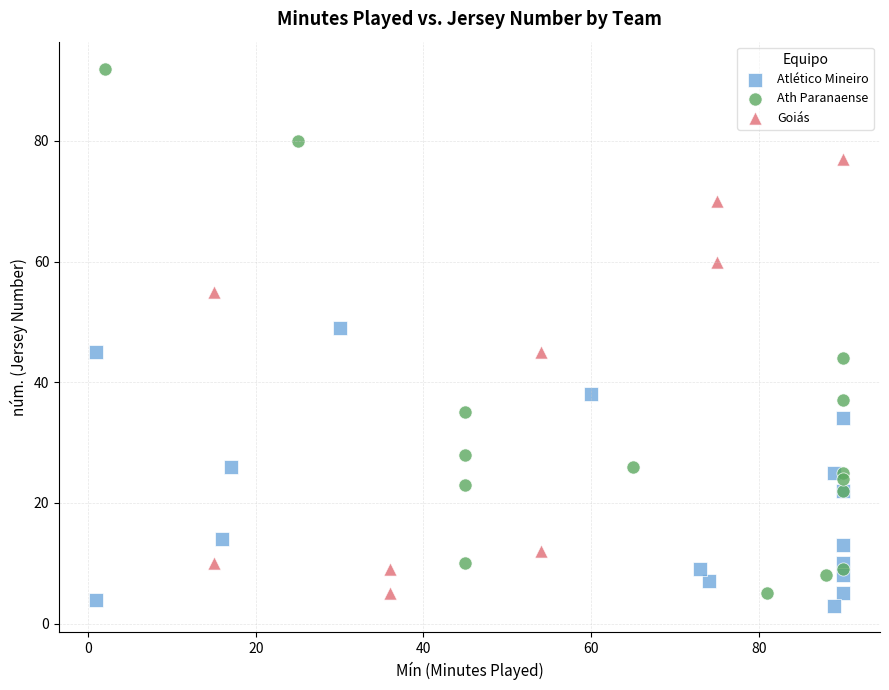

Which series reaches the maximum Y coordinate?

Ath Paranaense